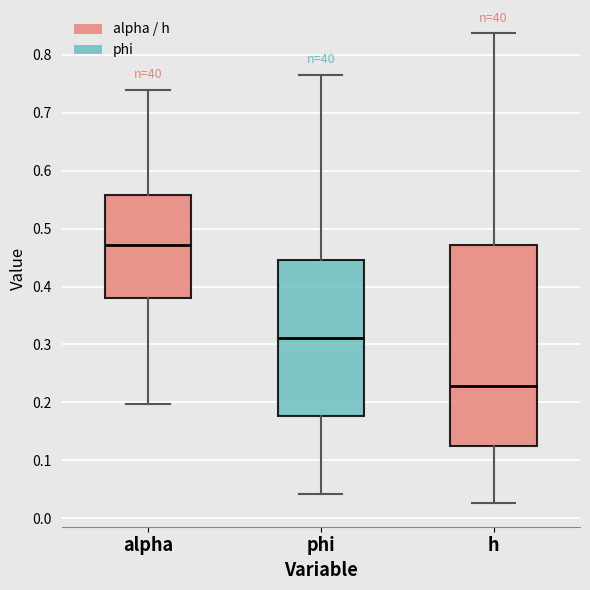

Where is the lower edge of the box for h on the y-axis? The values are not printed on the chart, so give them approximately, as read against the axis.

0.12